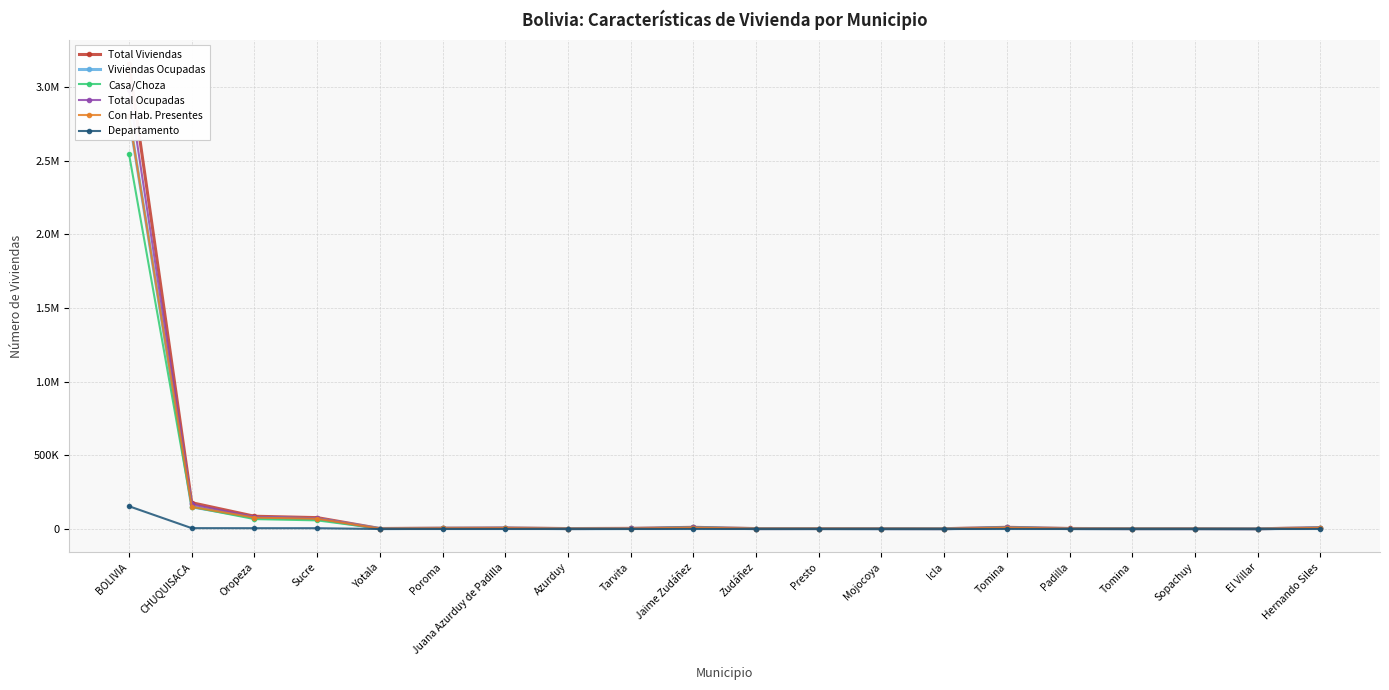

Is the value of Viviendas Ocupadas at Hernando Siles greater than the value of Total Viviendas at Juana Azurduy de Padilla?

Yes